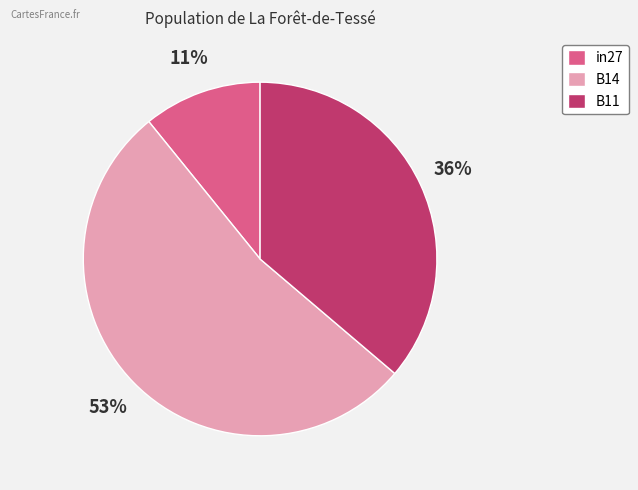

What is the smallest slice in the pie chart?

in27